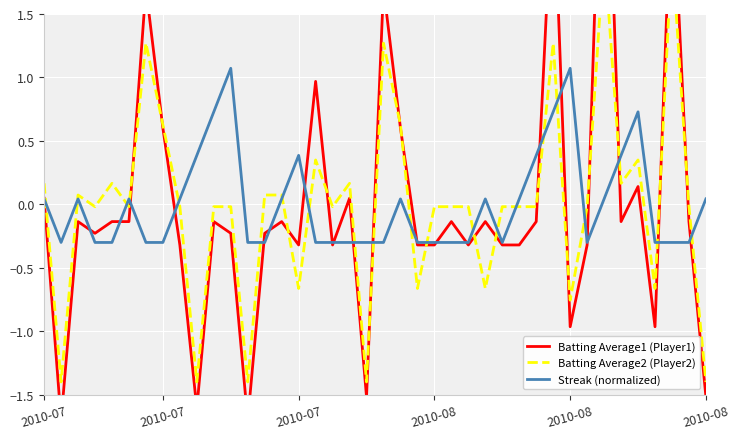

In Streak (normalized), how many points are lower than both neighbors (excluding endpoints)?

3